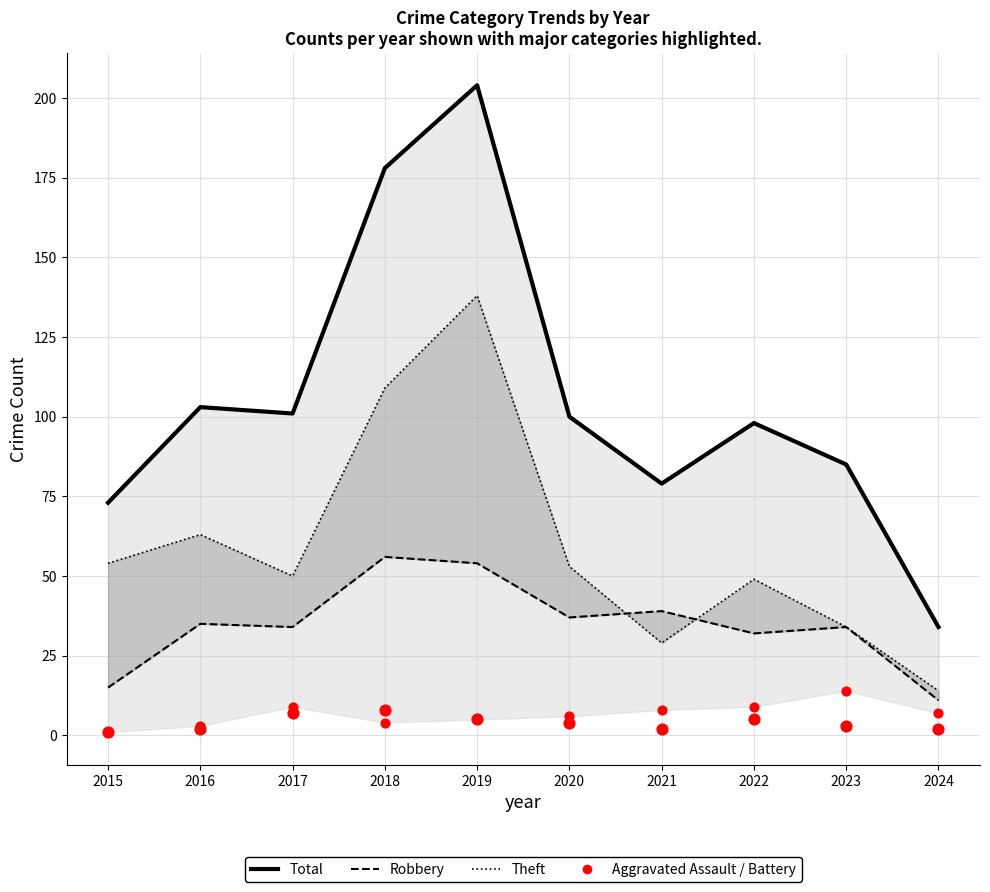

Which series reaches the maximum Y coordinate?

Total